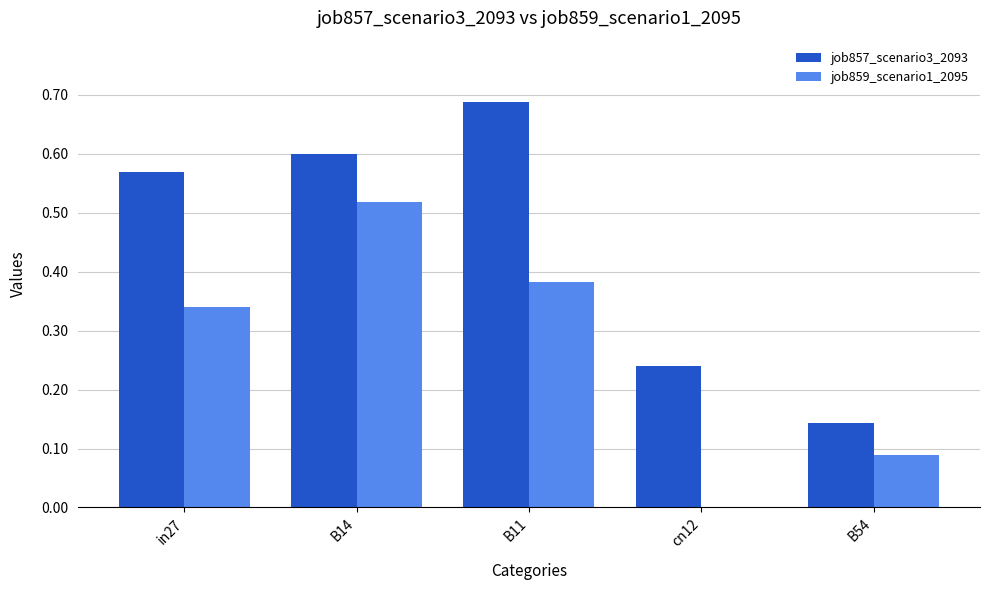

Is the value of job857_scenario3_2093 at cn12 greater than the value of job859_scenario1_2095 at in27?

No